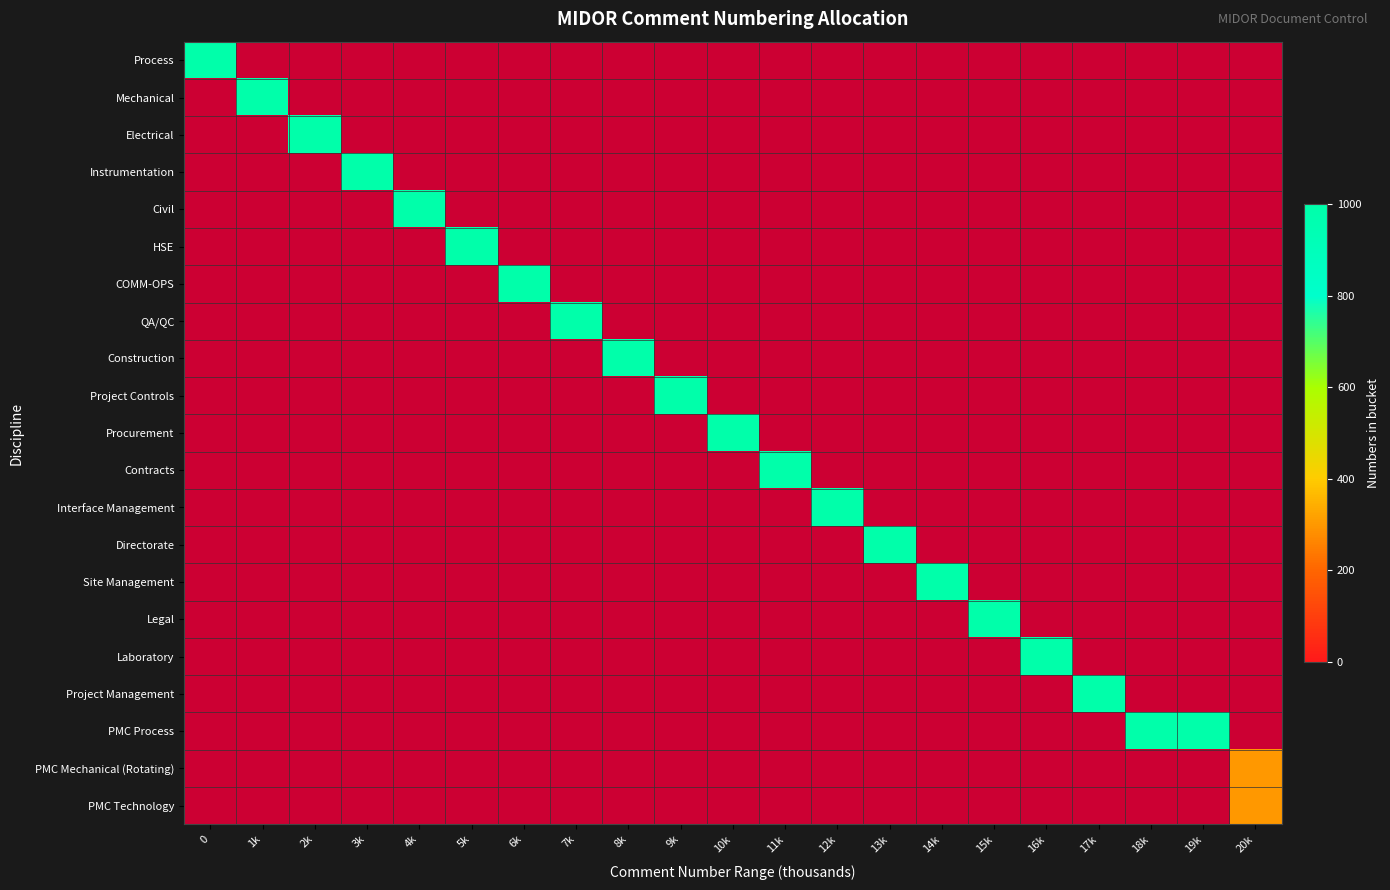

What is the smallest value displayed?

299.0